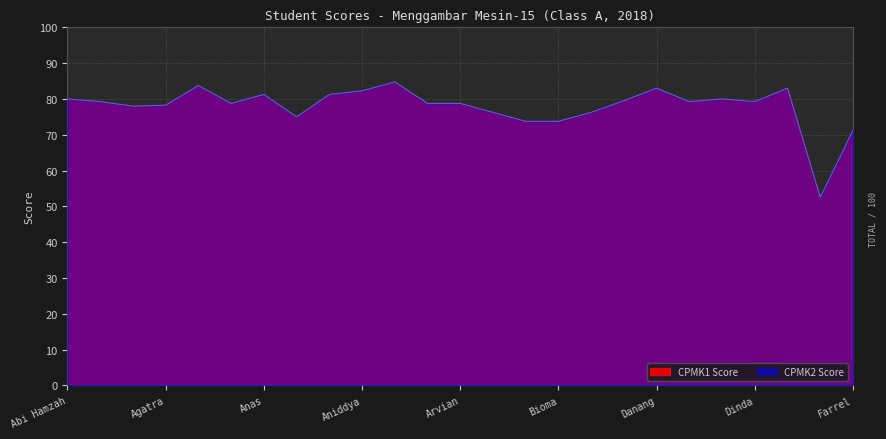

What is the sum of the CPMK2 values at Abi Hamzah and Farhaan?

132.5